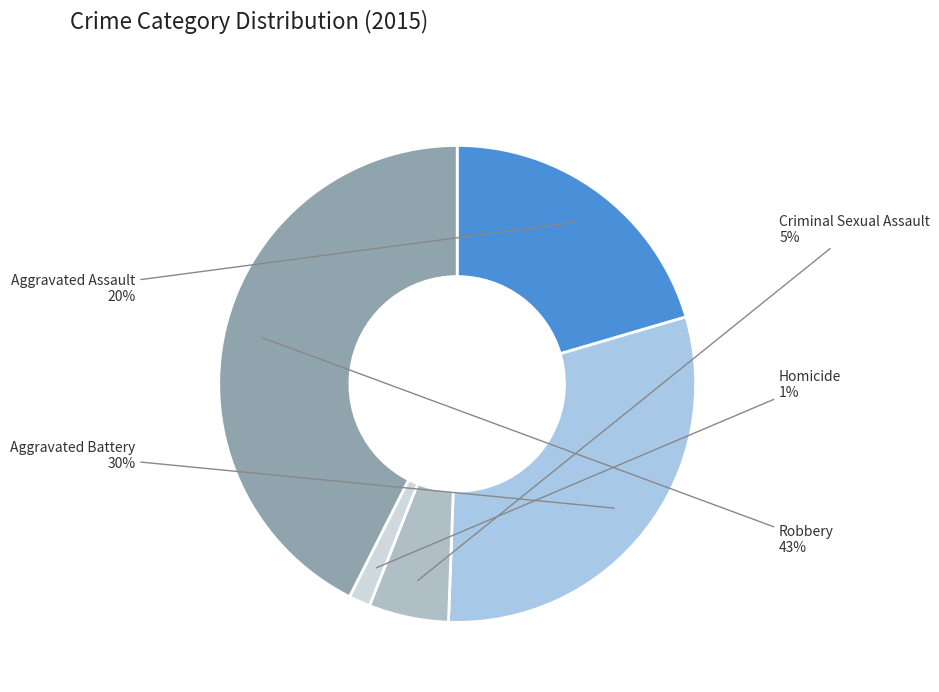

To the nearest percent, what portion does Aggravated Battery represent?

30%